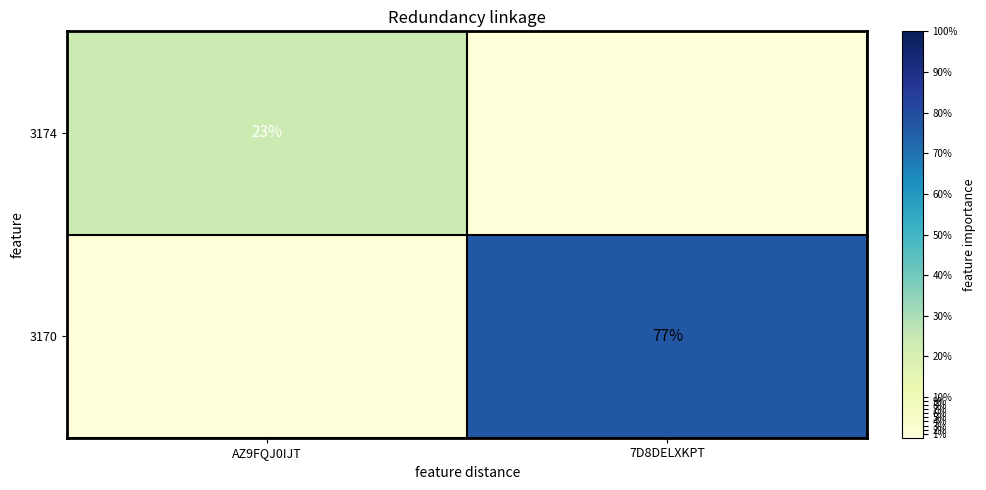

The value of 3170 at 7D8DELXKPT is 77. True or false?

True